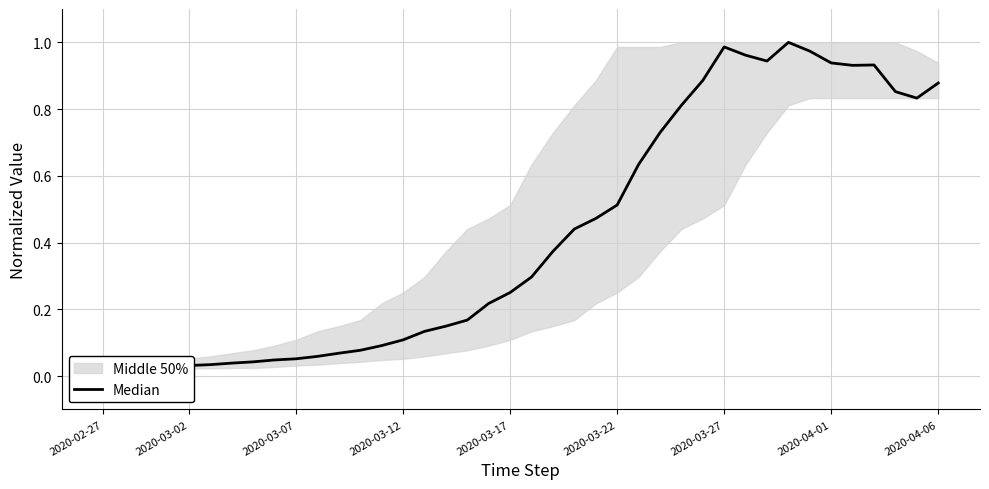

The value at 18 is 0.3. True or false?

False